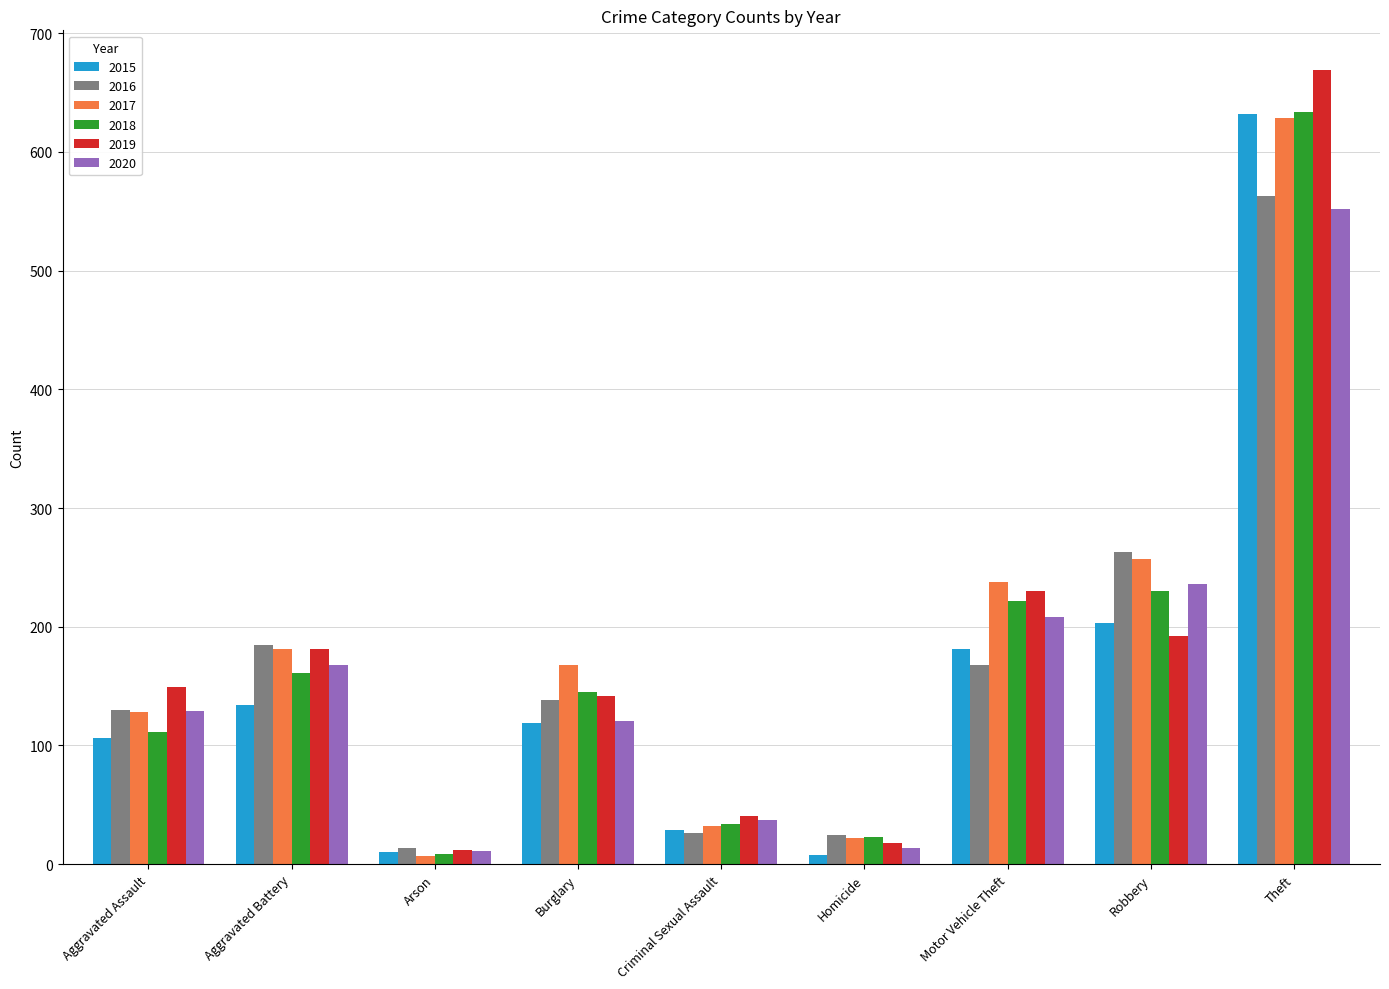

How many bars are there in total?

54